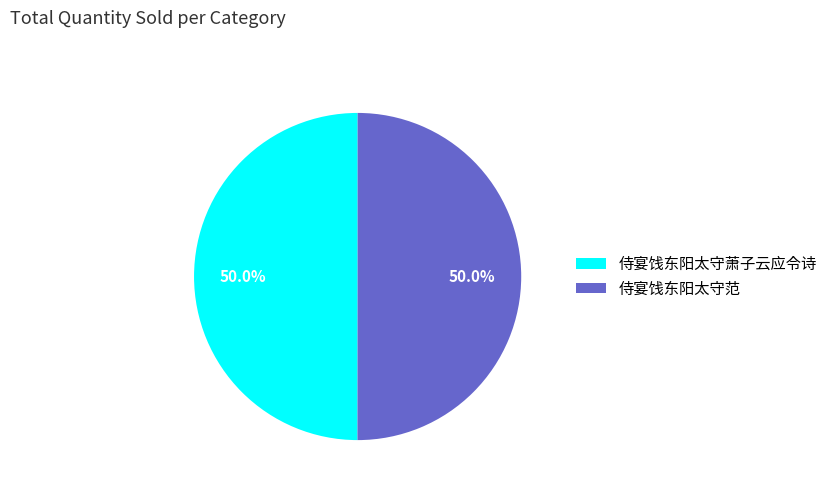

Approximately how many times larger is the value at 侍宴饯东阳太守范 compared to 侍宴饯东阳太守萧子云应令诗?

1.0